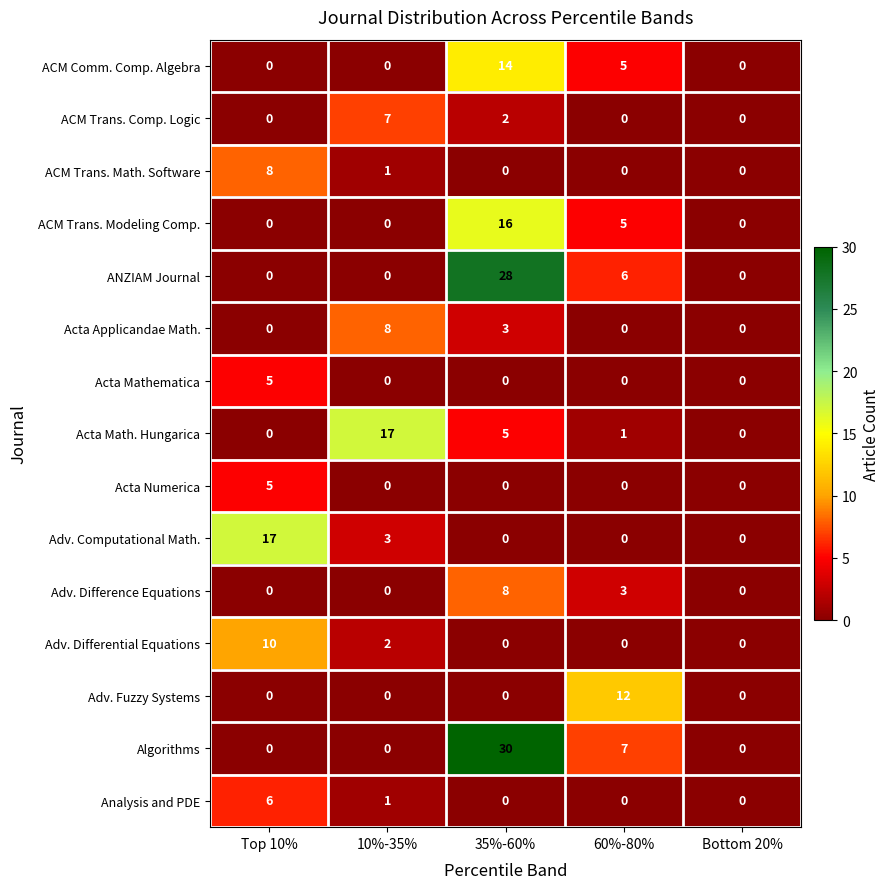

How many ANZIAM Journal values are between 0 and 6?

4